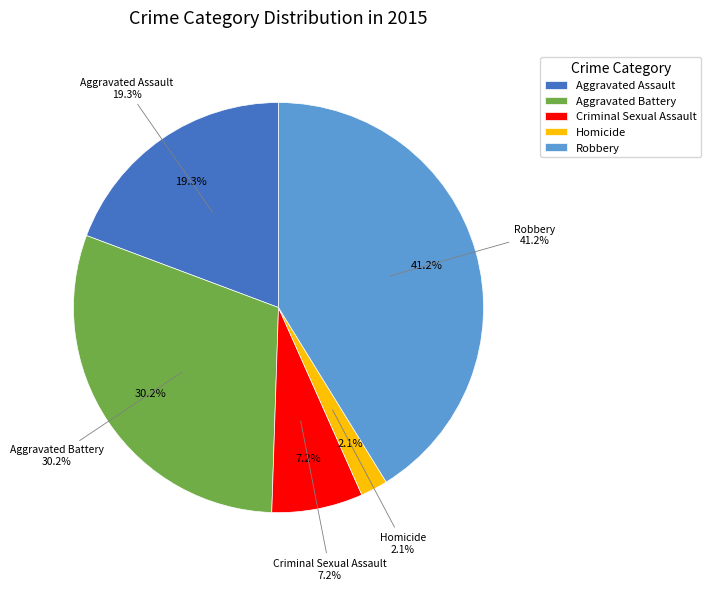

To the nearest percent, what is the combined percentage of Aggravated Assault and Homicide?

21%